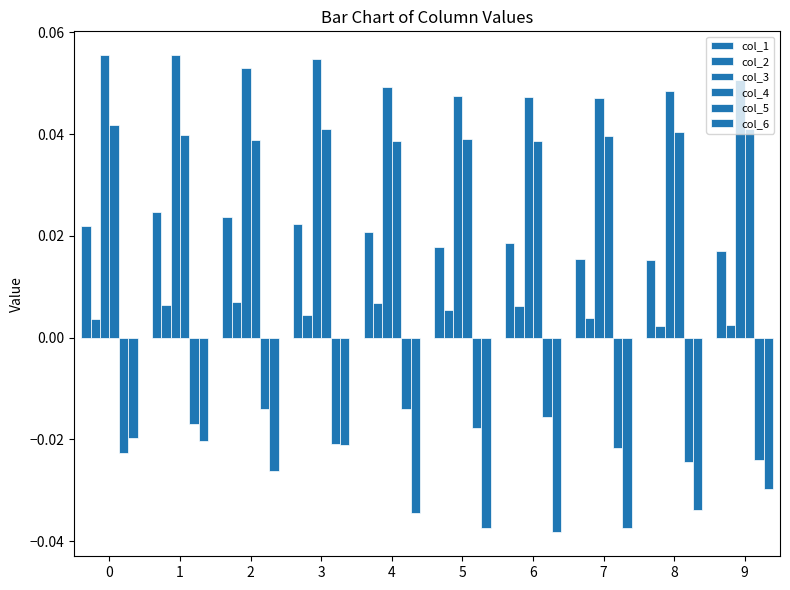

Does the chart contain any negative values?

Yes